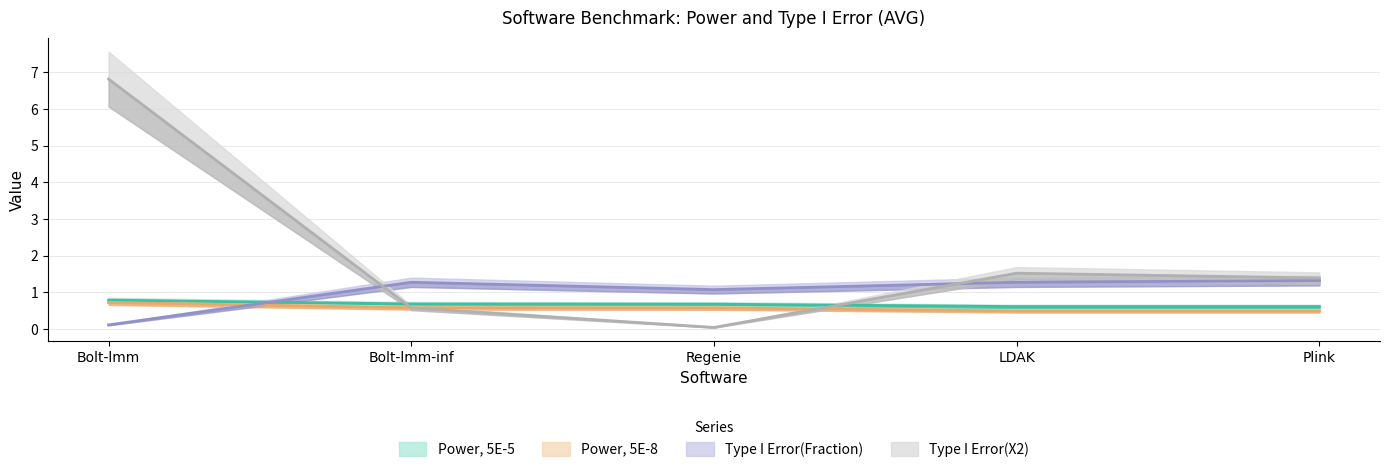

Which series has the widest spread of values?

Type I Error(X2)